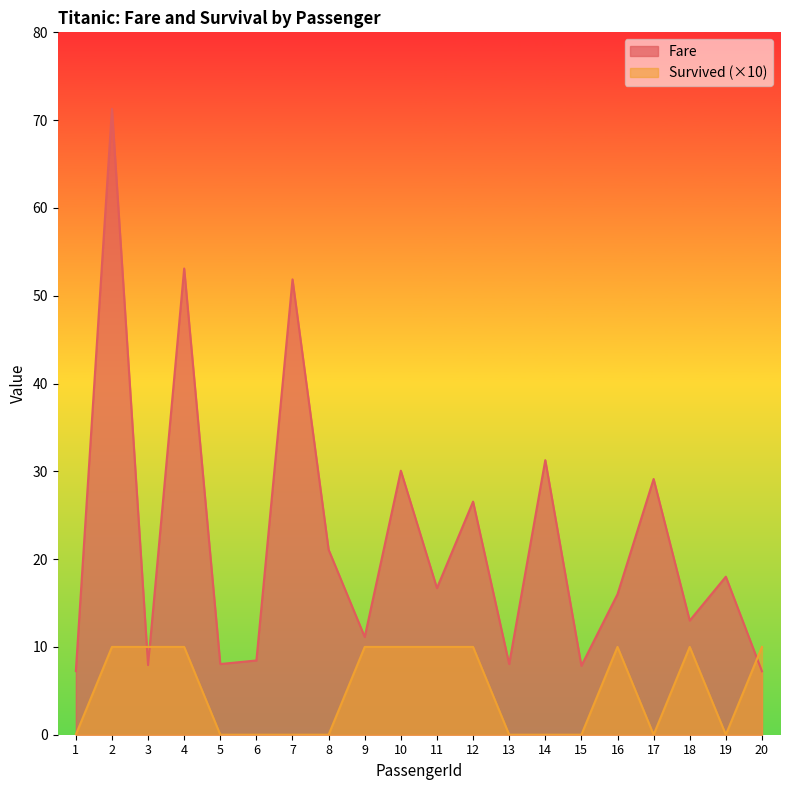

List the labels in order of Survived value, largest first.

2, 3, 4, 9, 10, 11, 12, 16, 18, 20, 1, 5, 6, 7, 8, 13, 14, 15, 17, 19